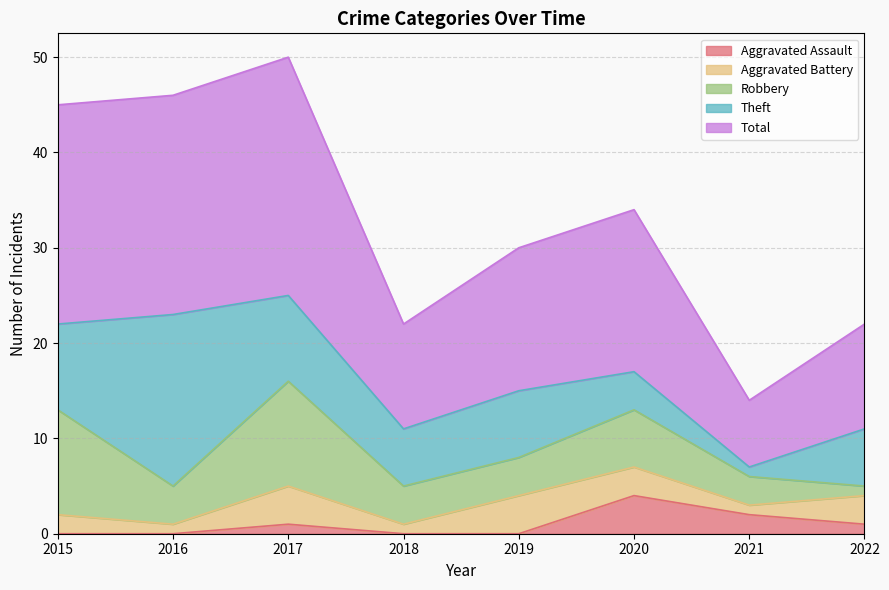

Which series has the largest total across all categories?

Total